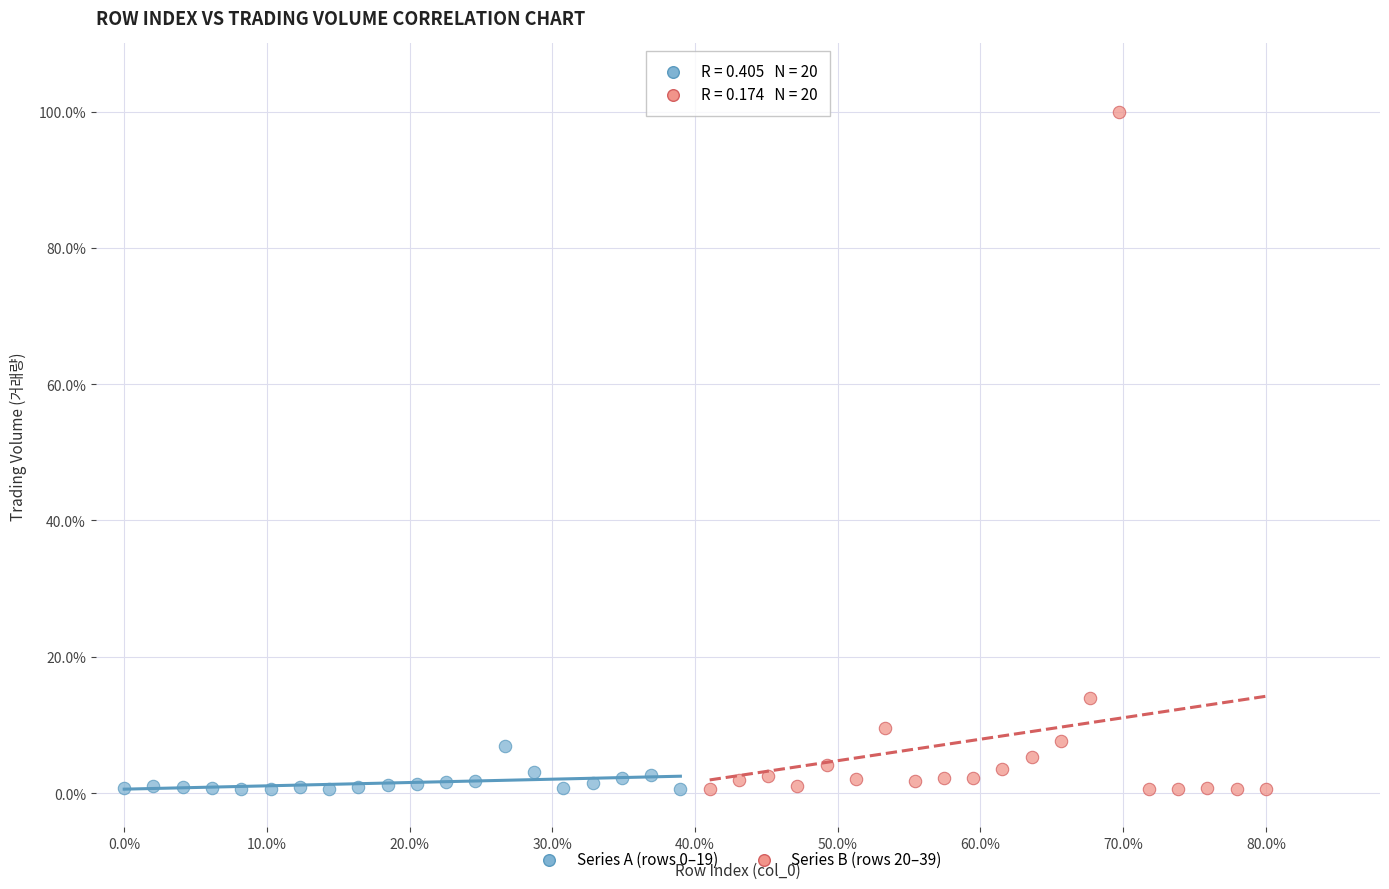

Which series reaches the maximum Y coordinate?

Series B (rows 20–39)